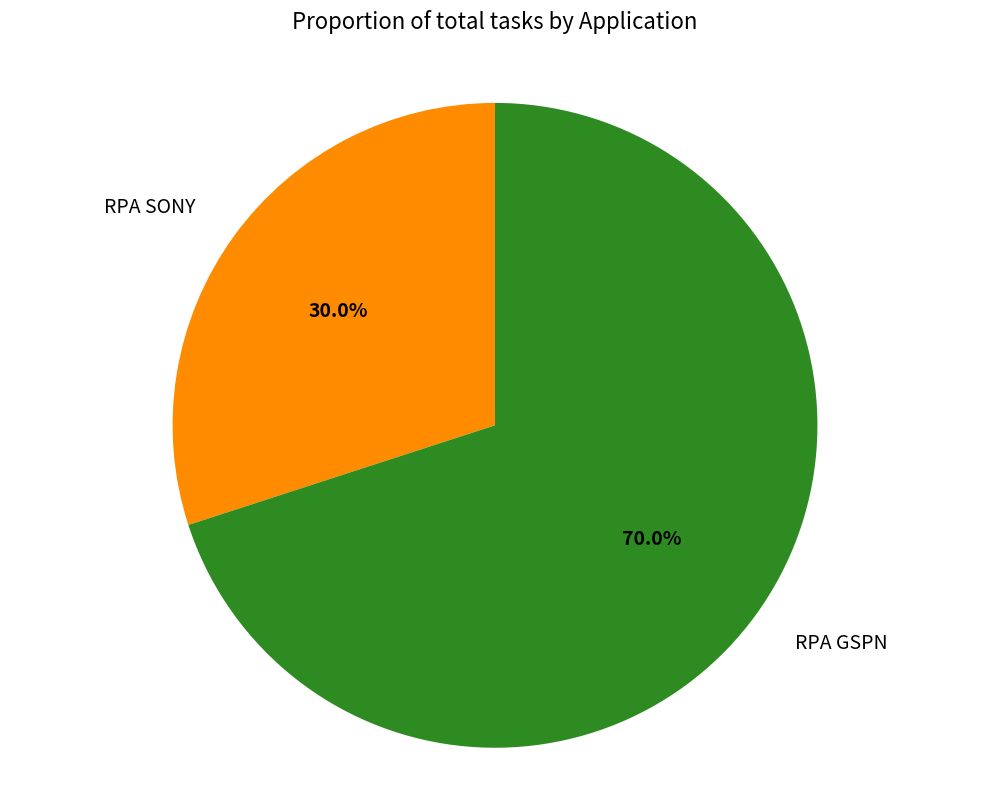

To the nearest percent, what percentage of the pie is RPA SONY?

30%